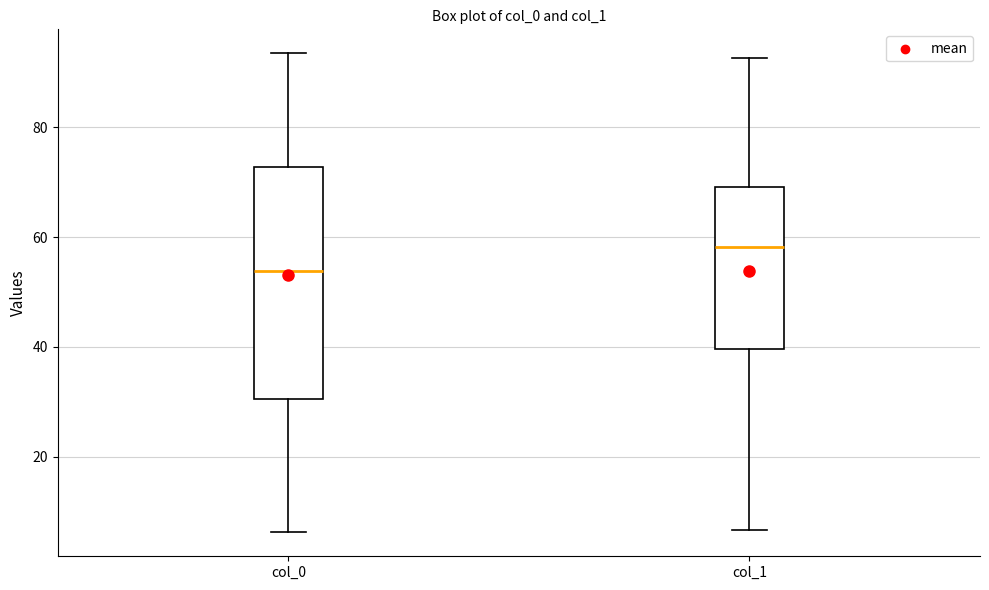

Where does the median line of the box for col_0 sit on the y-axis? The values are not printed on the chart, so give them approximately, as read against the axis.

54